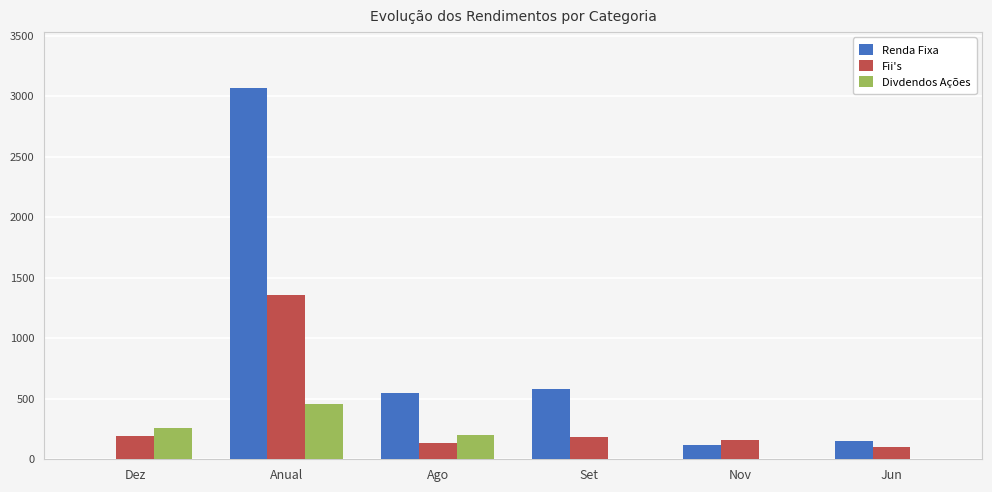

The value of Renda Fixa at Jun is 266.3. True or false?

False